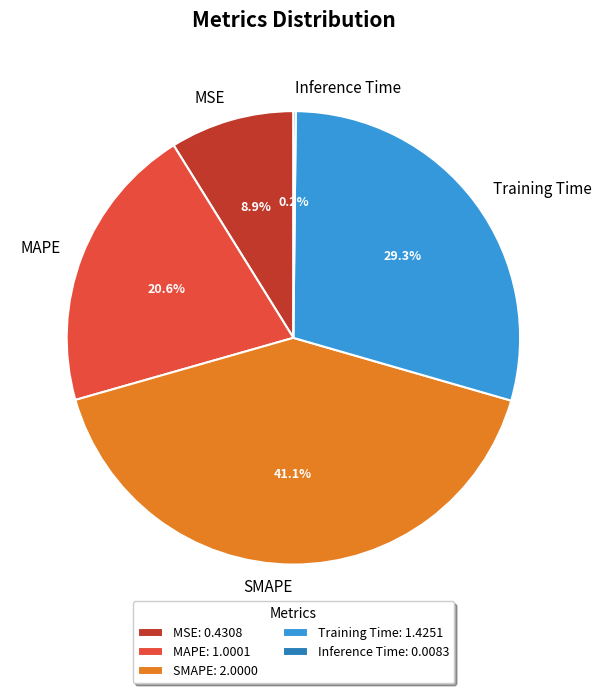

Does MAPE represent more than half of the total?

No